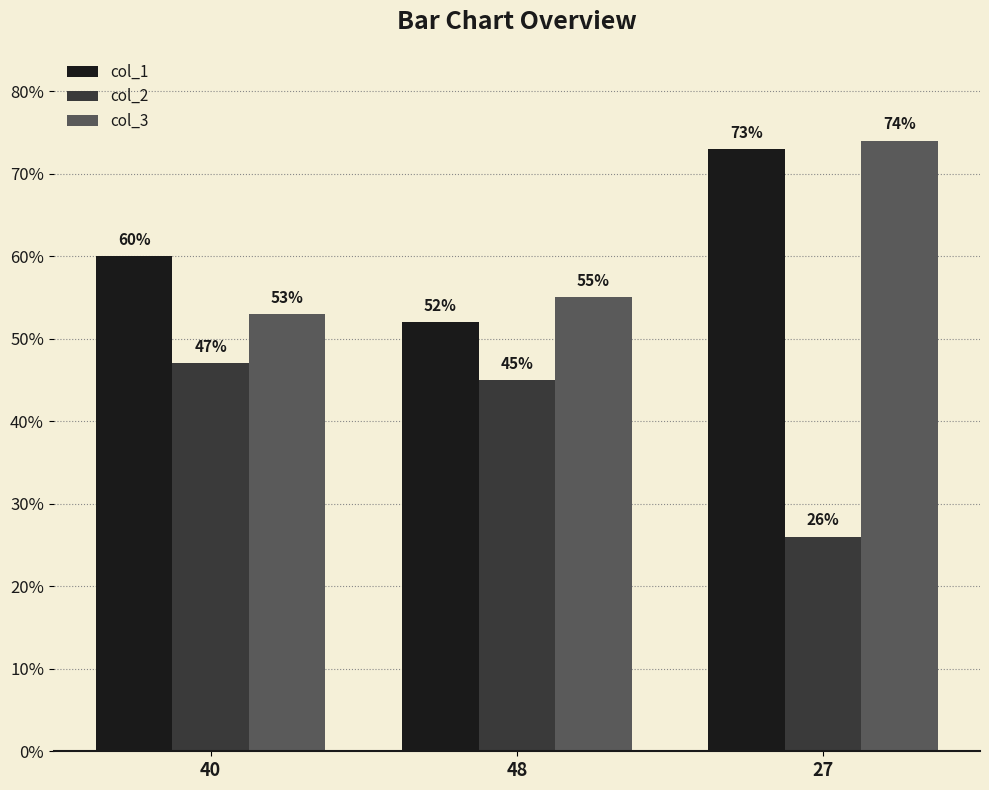

Does the chart contain any negative values?

No